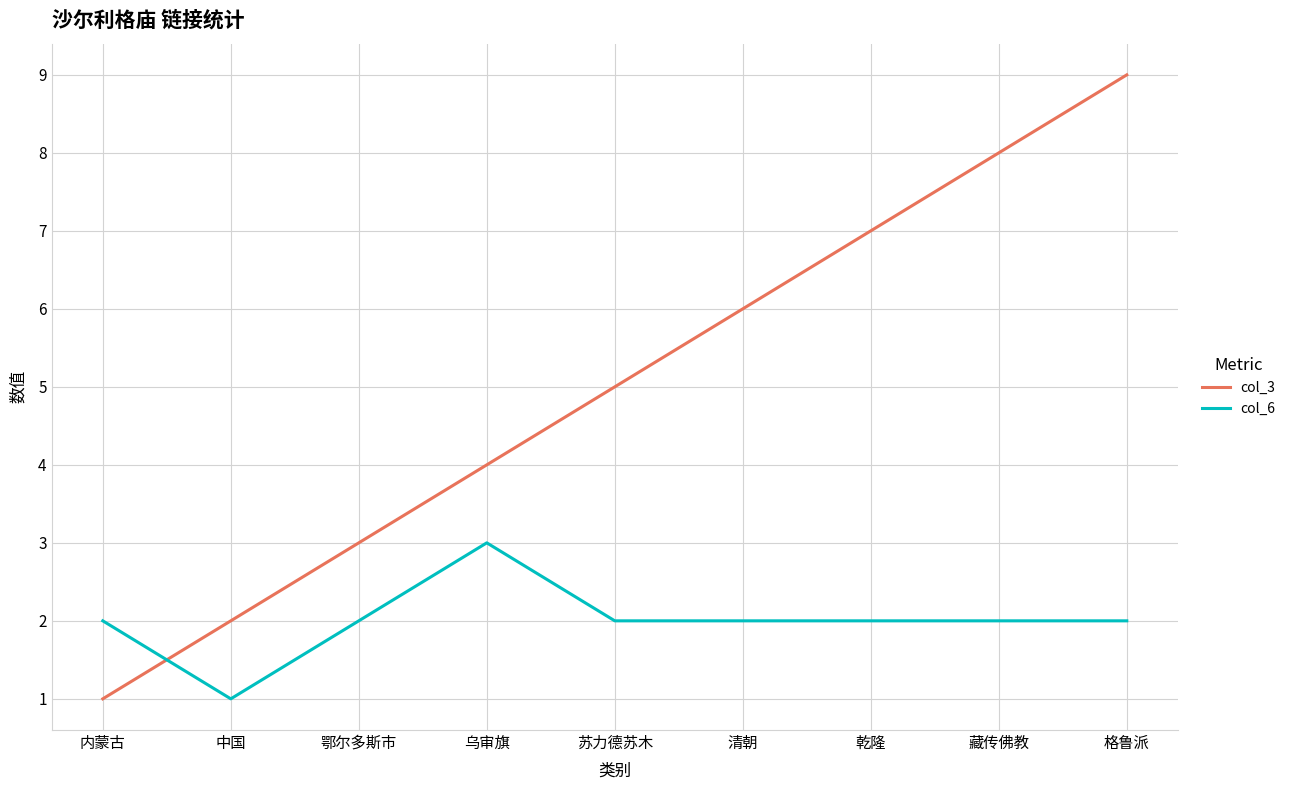

The col_6 series shows 3 at 藏传佛教. True or false?

False